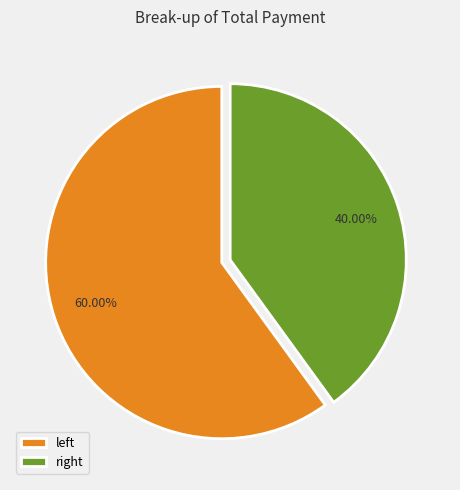

Which slice is the largest?

left